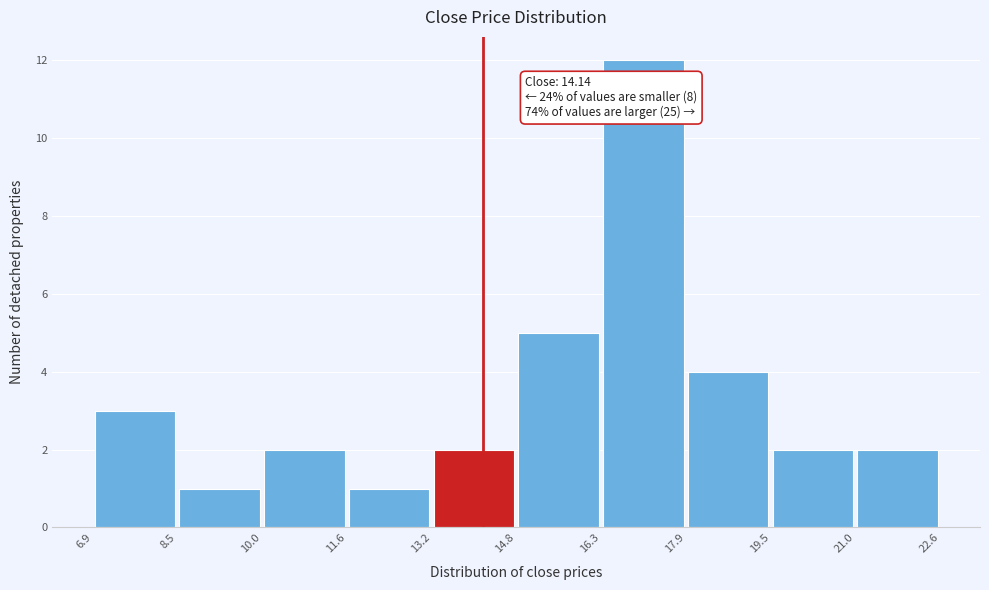

Over which range of the x-axis is the bar tallest?

16.3 to 17.9